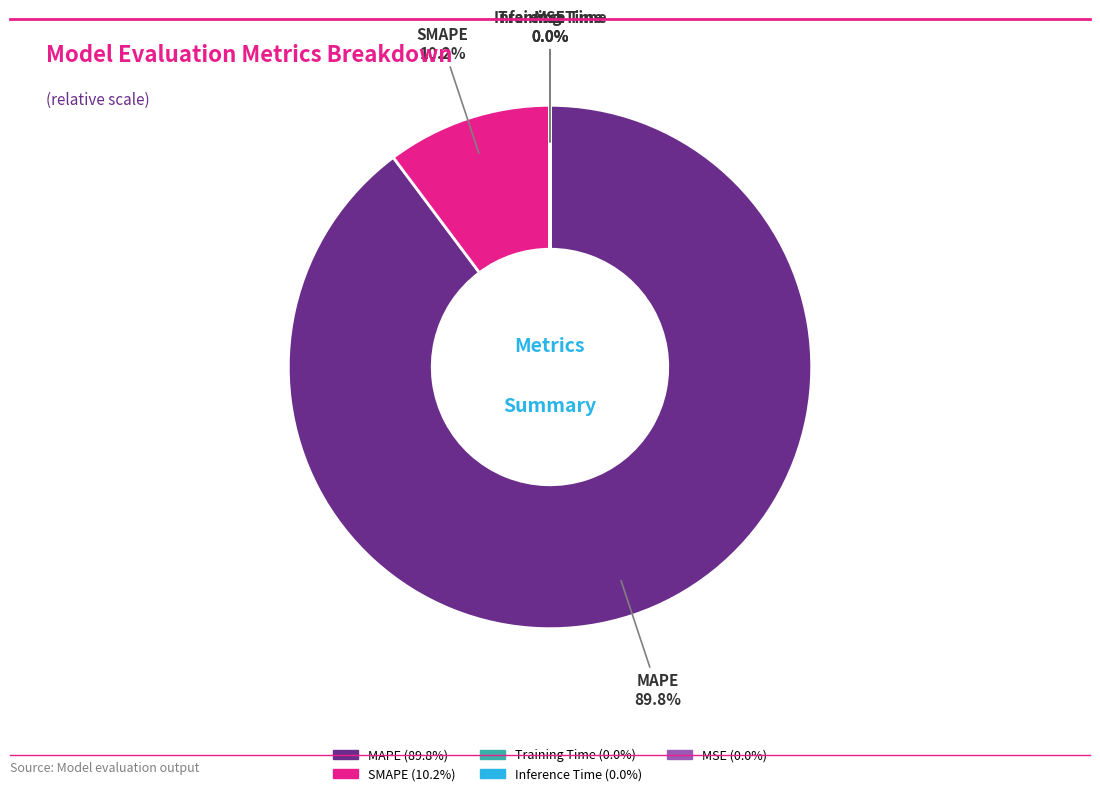

Between SMAPE and MAPE, which is larger?

MAPE